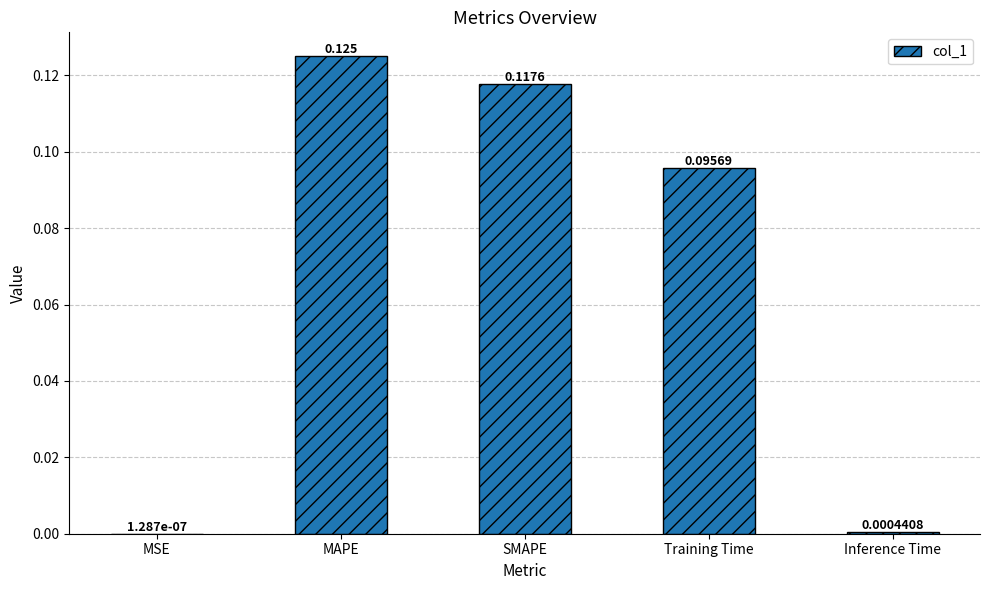

Are the bars horizontal?

No